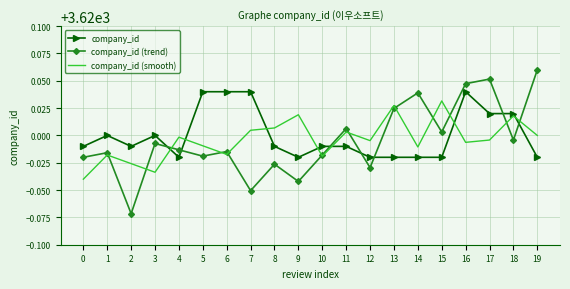

Rank the series at 0 from lowest to highest value.

company_id (smooth), company_id (trend), company_id